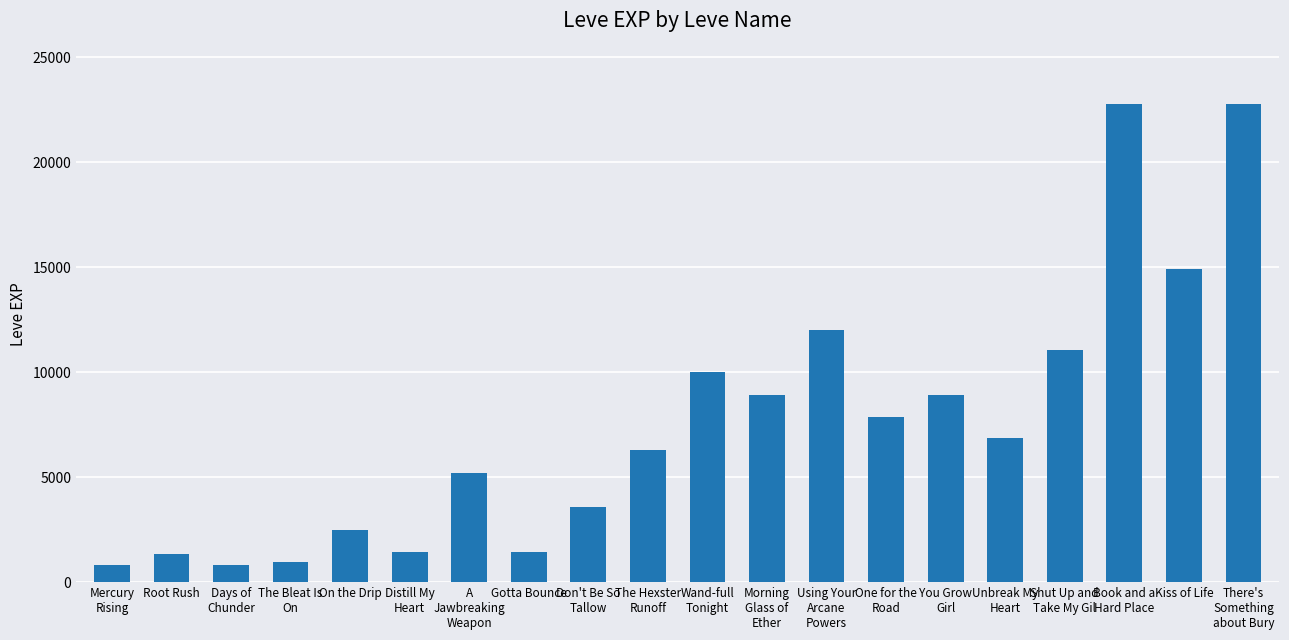

What is the label of the 2nd bar from the left?

Root Rush